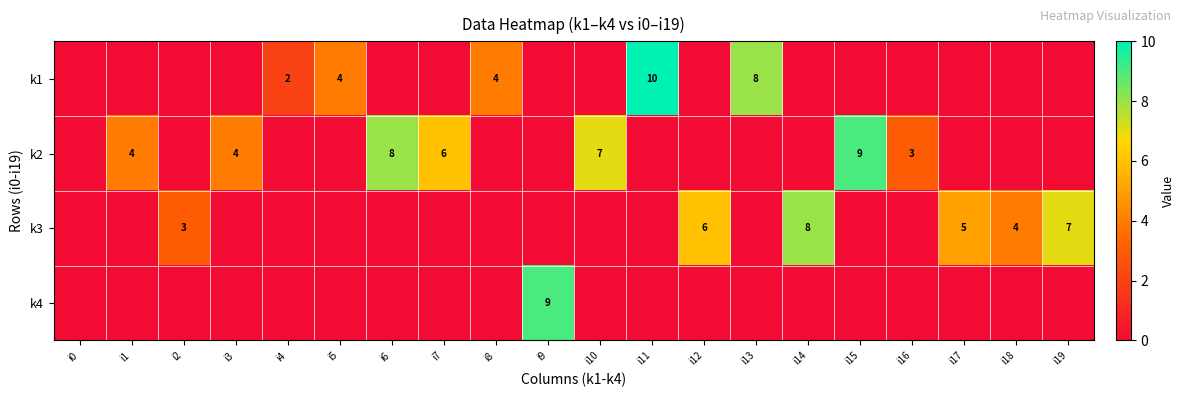

What is the sum of the k2 values at i15 and i16?

12